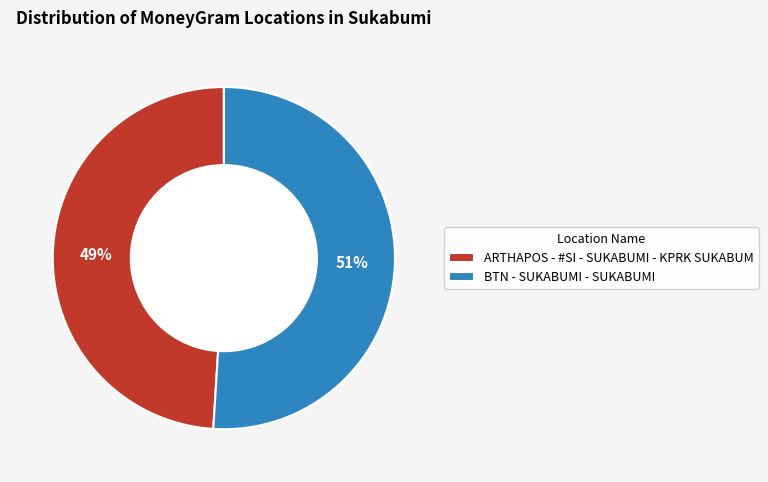

What is the largest slice in the pie chart?

BTN - SUKABUMI - SUKABUMI